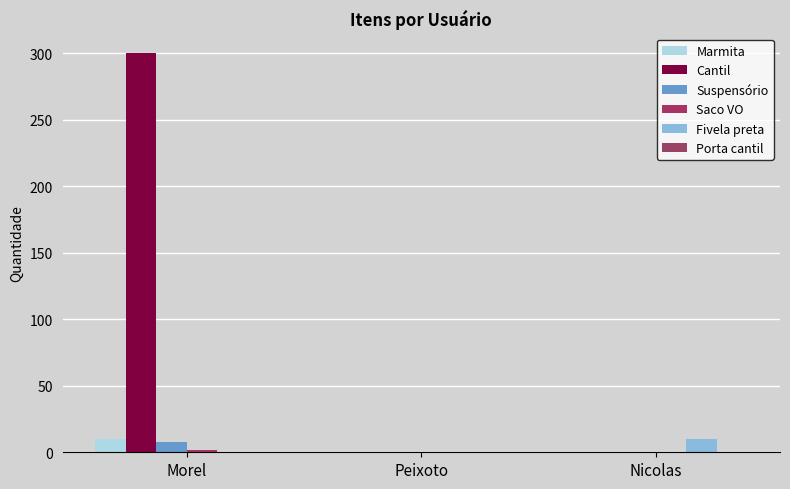

What is the maximum value for Marmita?

10